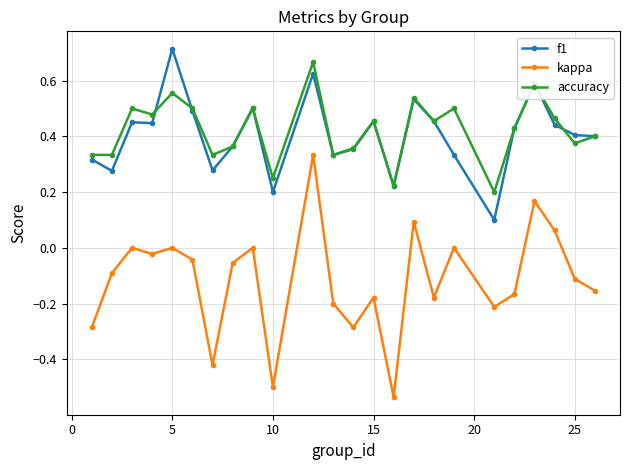

Does the chart have visible grid lines?

Yes